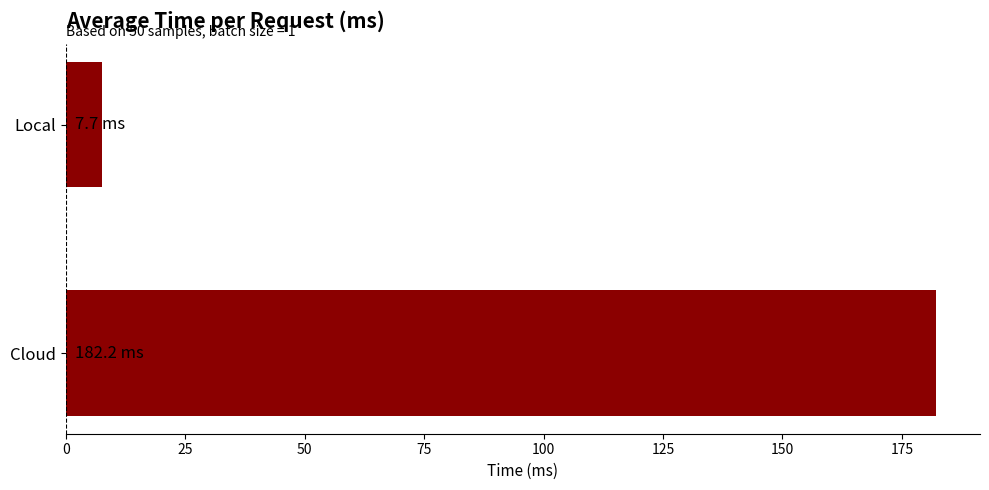

The value at Local is 7.7. True or false?

True